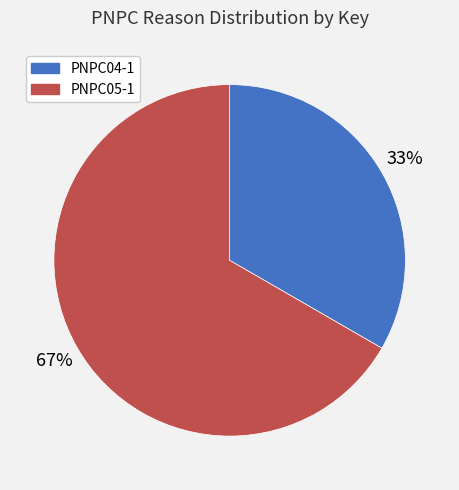

Which category has the smallest portion of the pie?

PNPC04-1